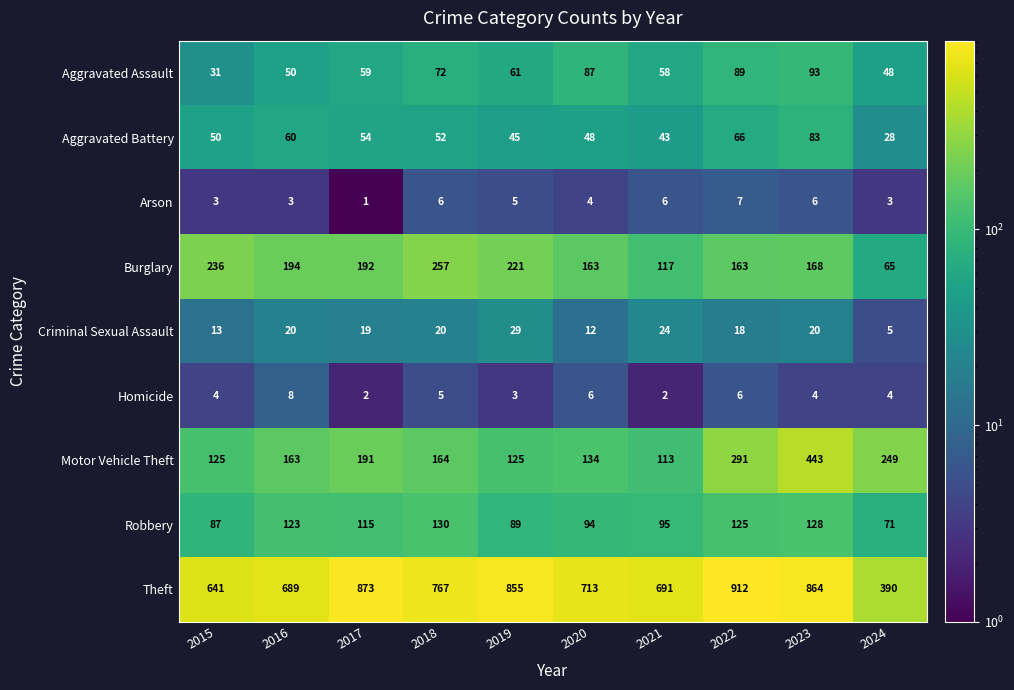

What is the smallest value displayed?

1